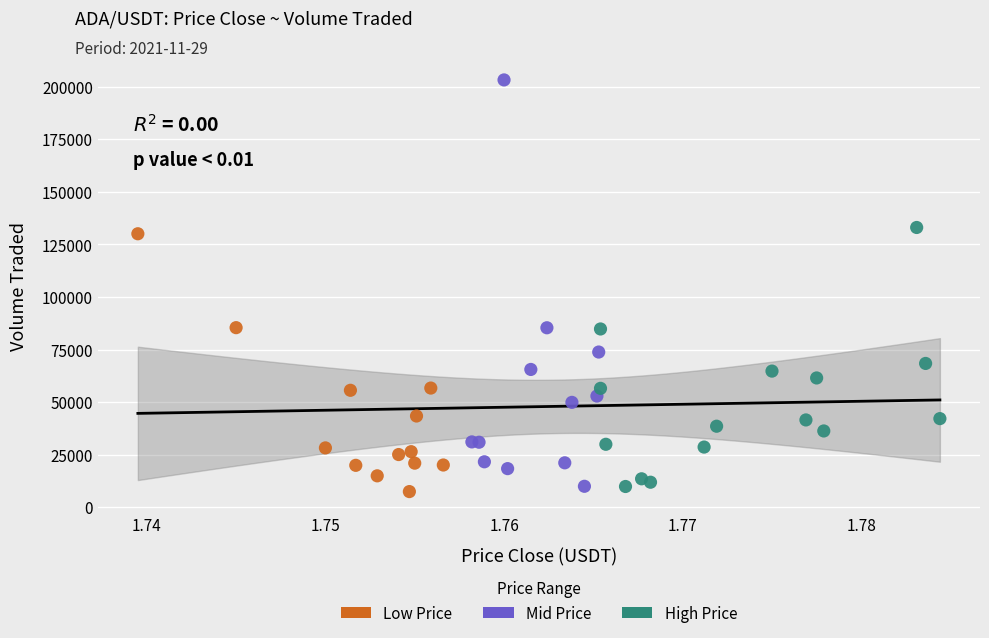

Which series contains the lowest Y value?

Low Price